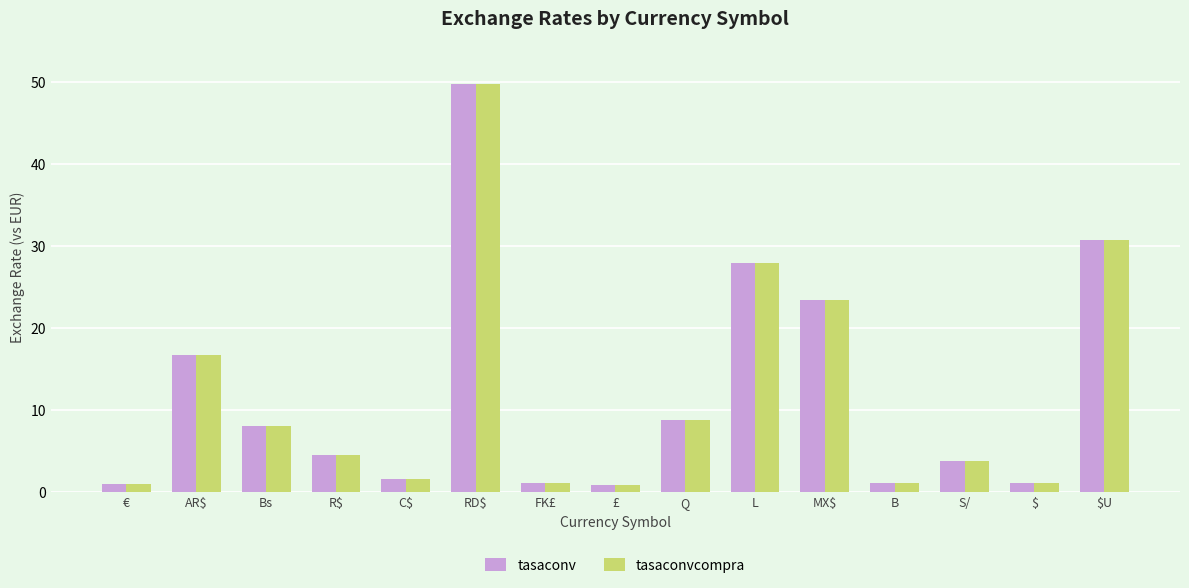

What is the average value of the tasaconvcompra series?

12.0